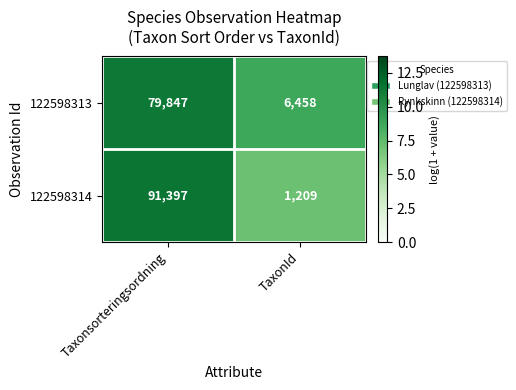

Rank the series at Taxonsorteringsordning from highest to lowest value.

122598314, 122598313